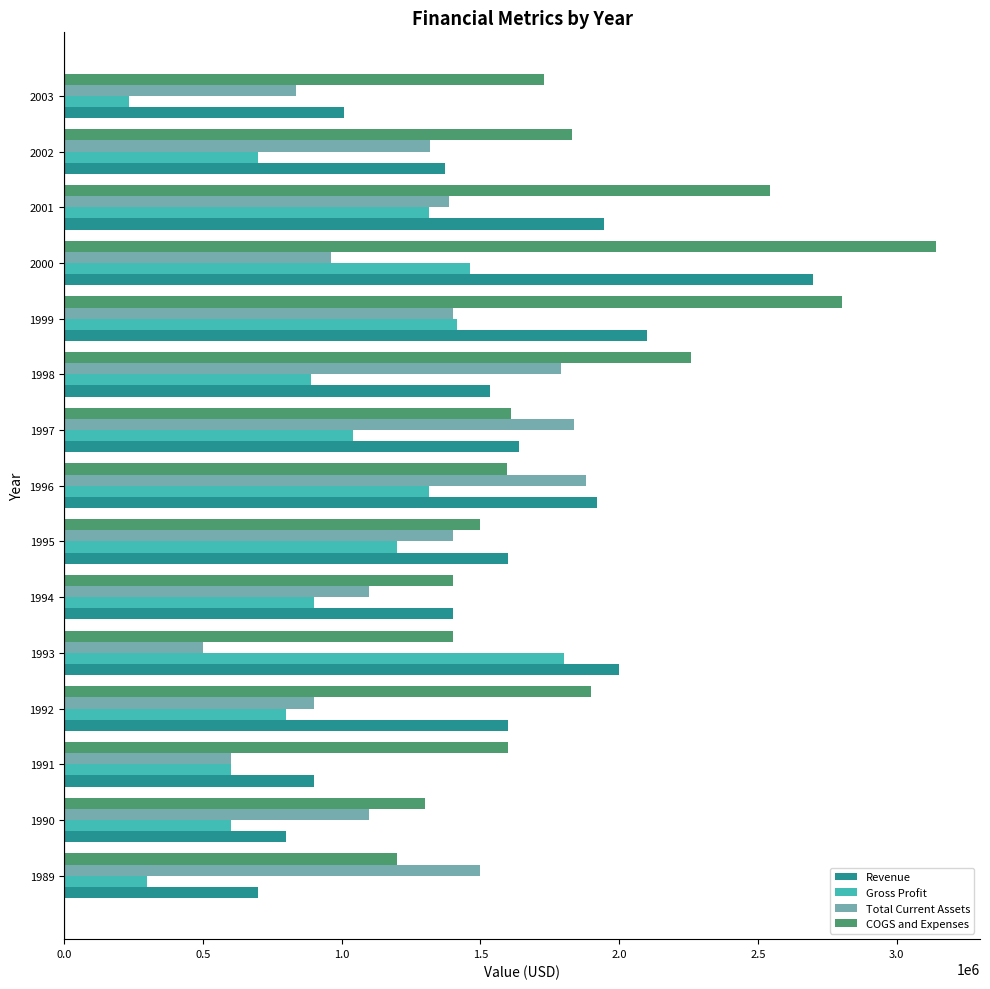

List the series in order of their overall mean, lowest first.

Gross Profit, Total Current Assets, Revenue, COGS and Expenses